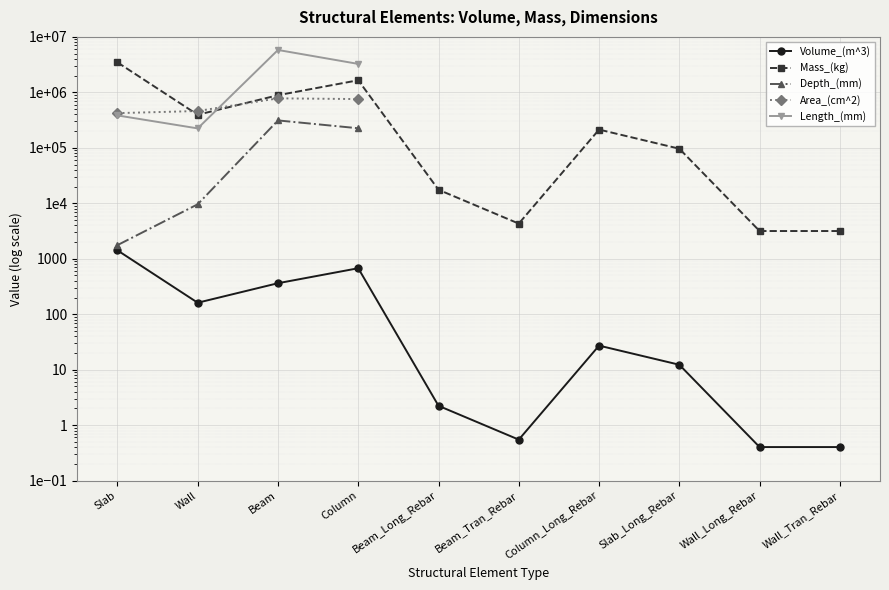

In Length_(mm), how many points are lower than both neighbors (excluding endpoints)?

1